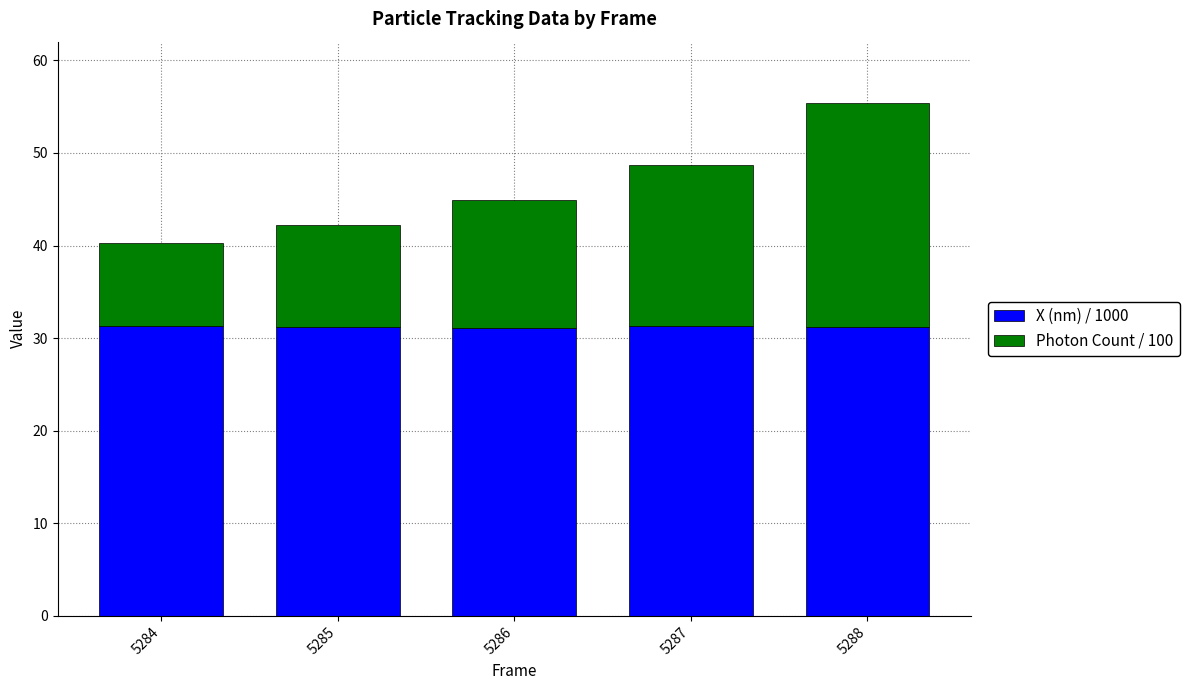

Is it true that X (nm) / 1000 equals 31.2 at 5288?

True